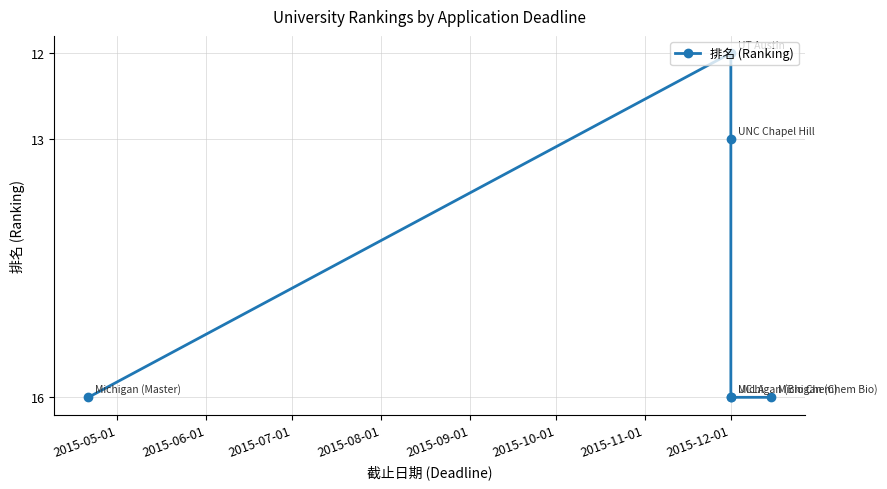

What is the change in value from 2015-06-01 to 2015-10-01?

+4